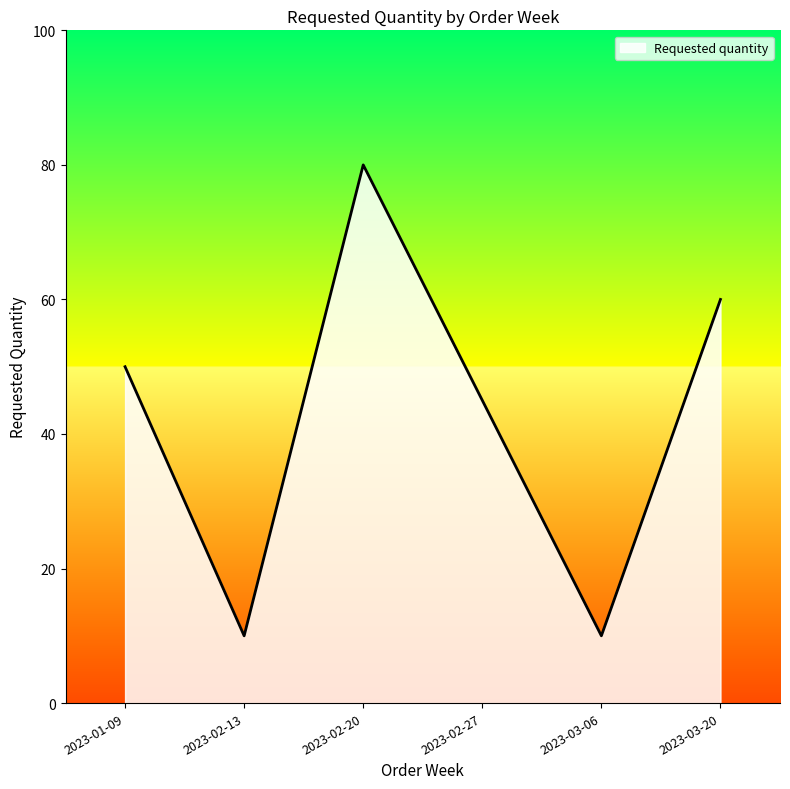

What is the change in value from 2023-02-27 to 2023-03-06?

-35